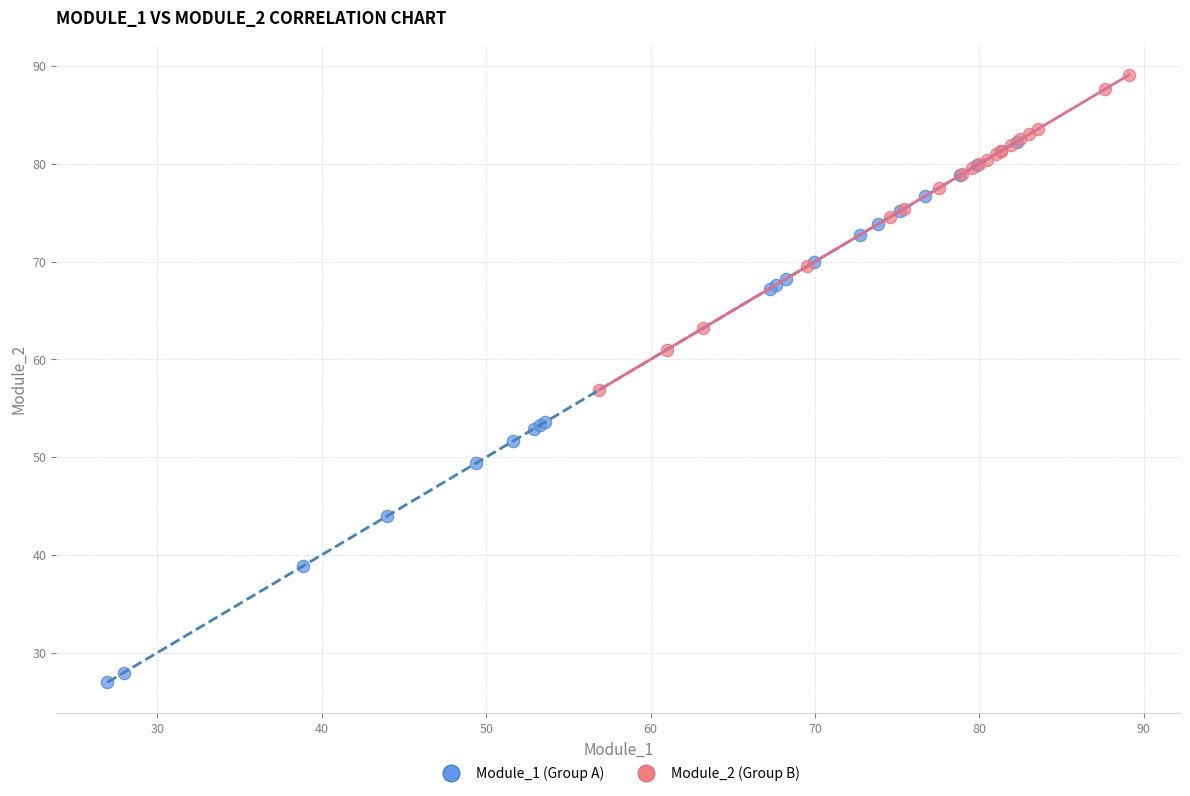

Which series contains the lowest Y value?

Module_1 (Group A)